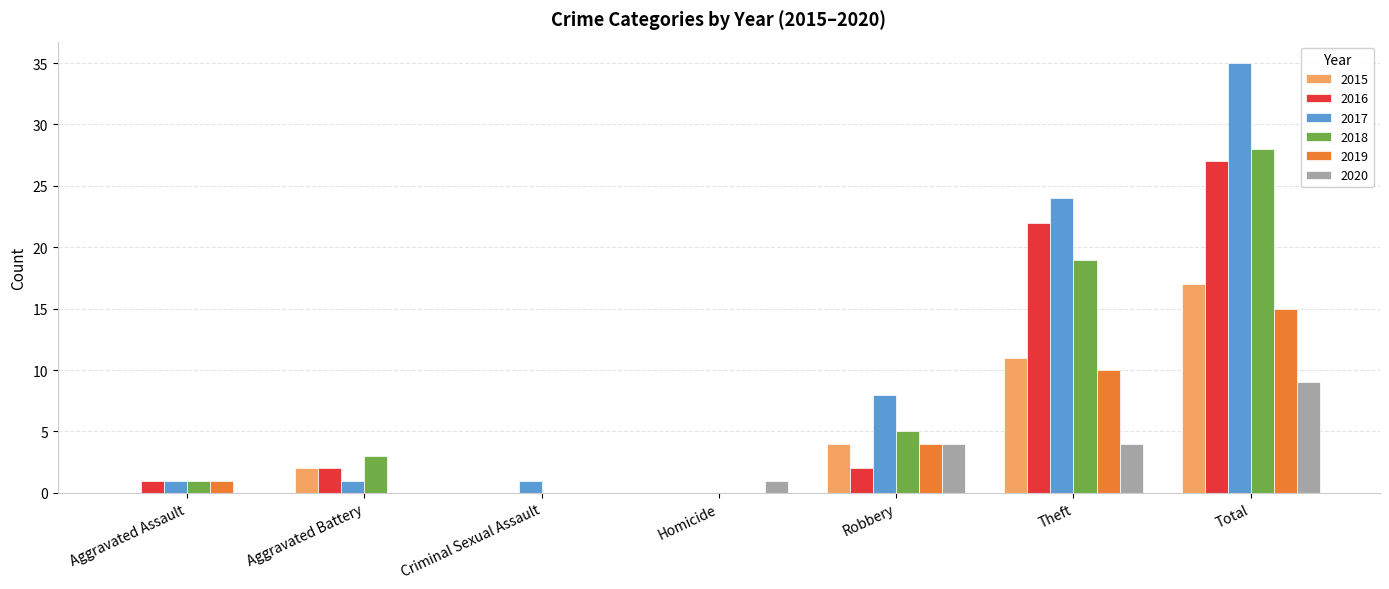

How many groups of bars are there?

7